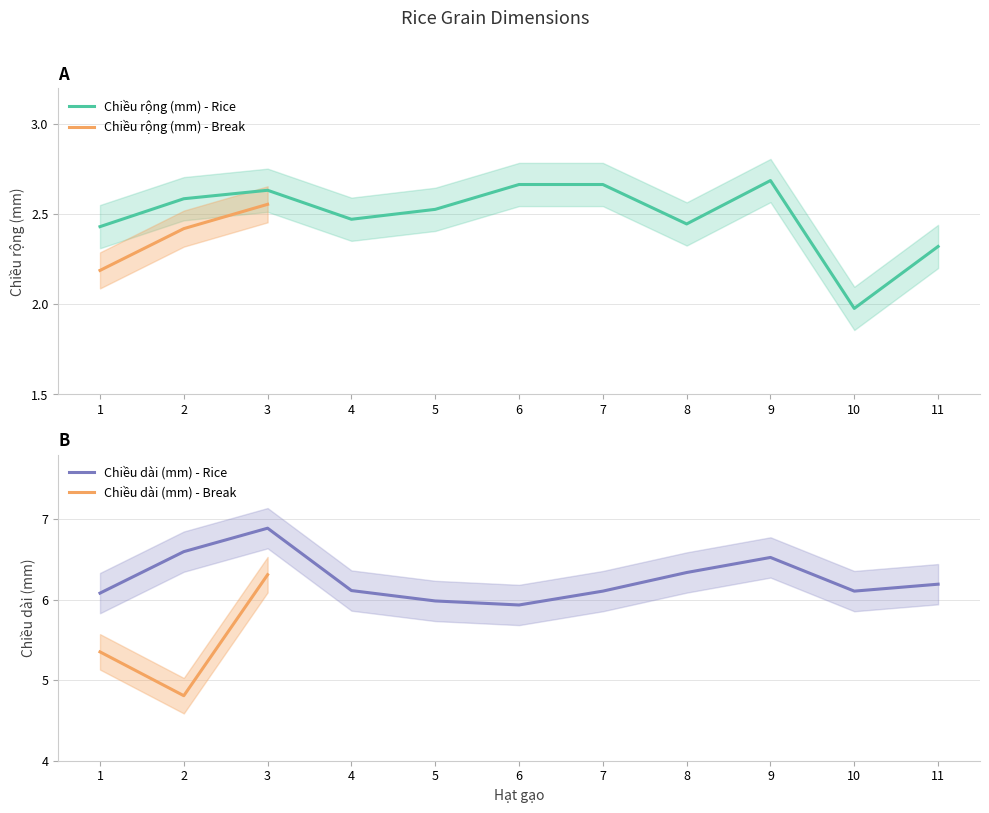

Rank the series at 11 from lowest to highest value.

Chiều rộng (mm), Chiều dài (mm)